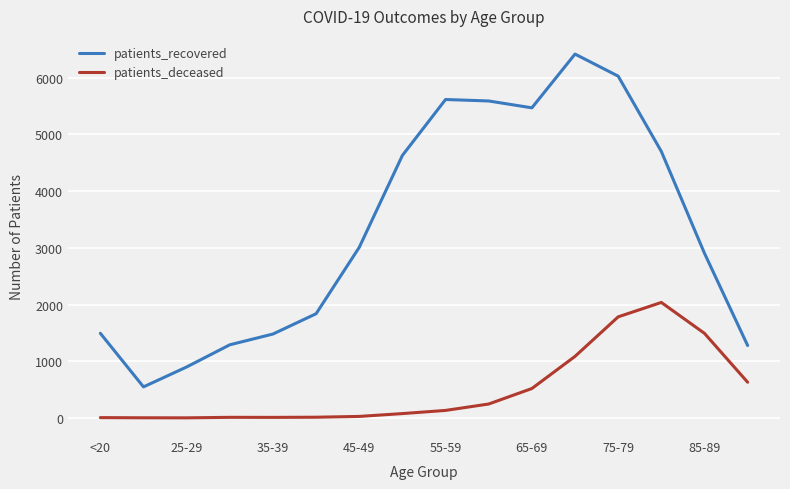

What is the maximum value for patients_deceased?

2037